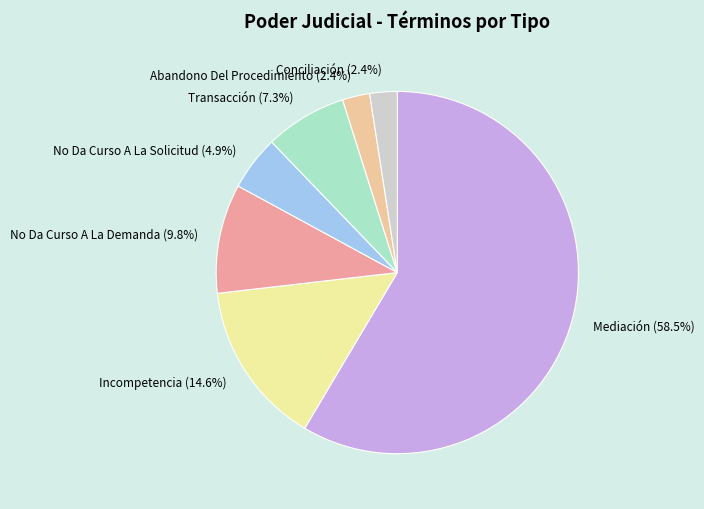

Is there a majority slice in this chart?

Yes